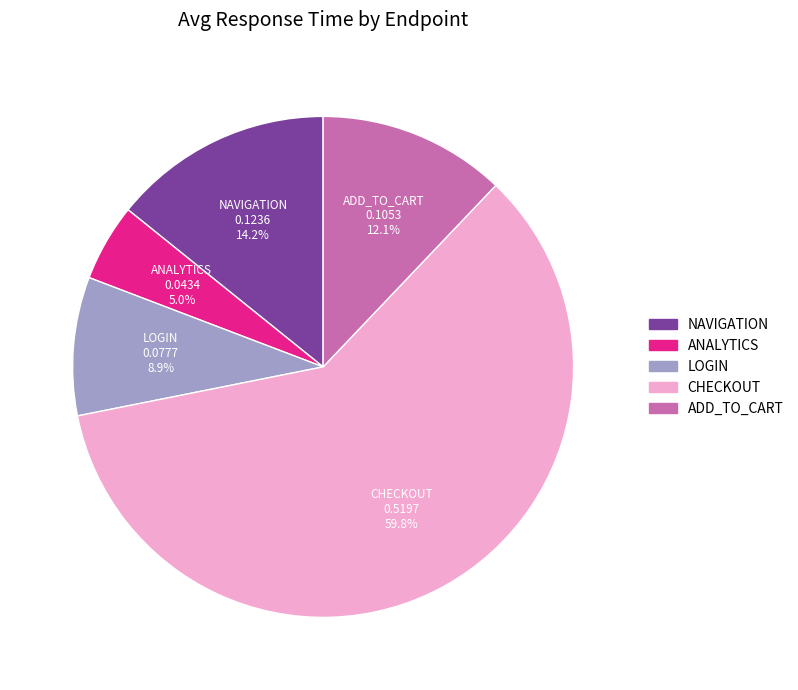

Is there a majority slice in this chart?

Yes